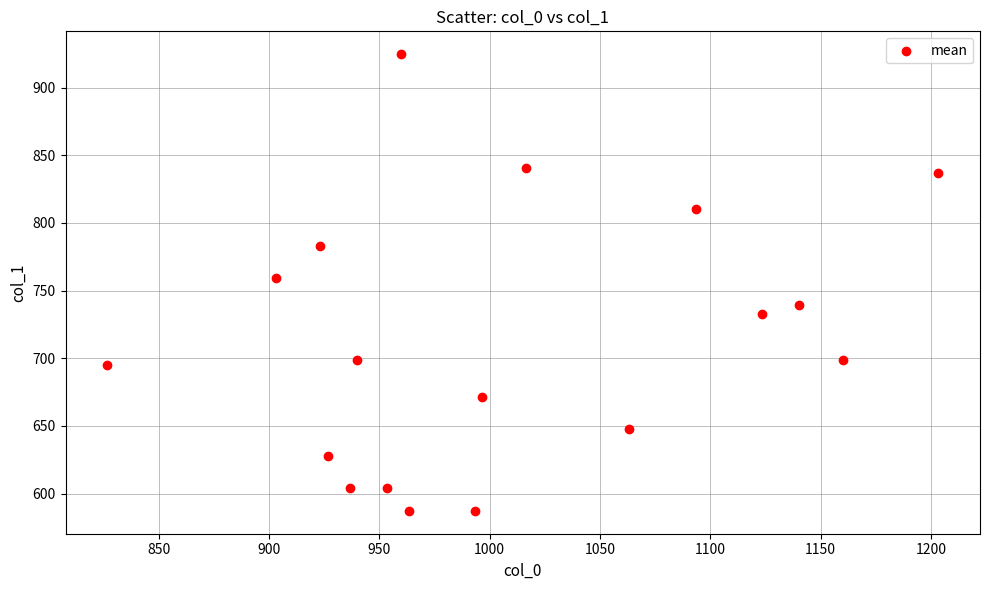

What is the range of X values (max minus min)?

376.7